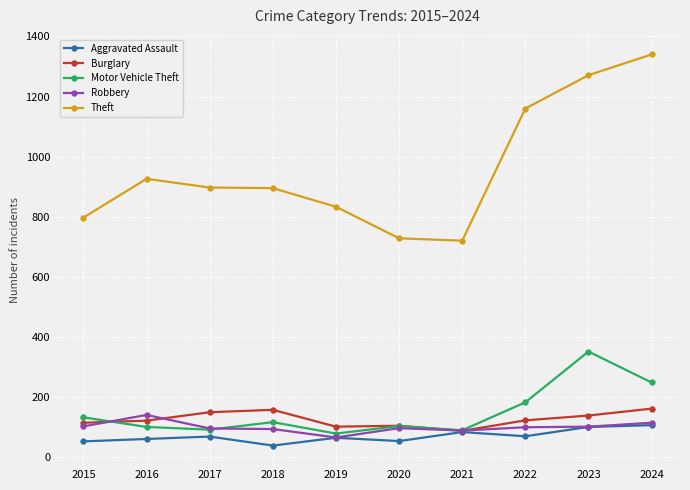

Is the value of Theft at 2015 greater than the value of Aggravated Assault at 2016?

Yes